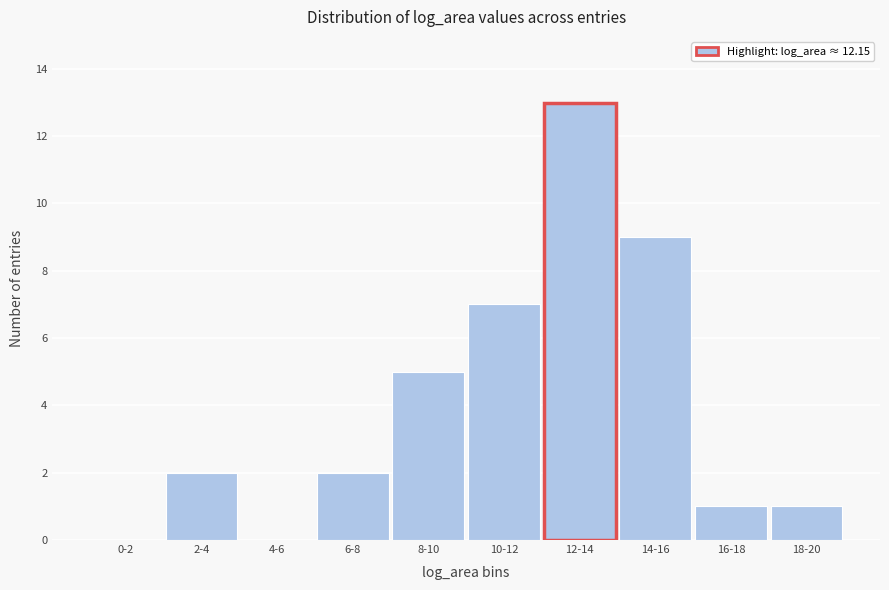

Reading left to right, list all the values displayed in this chart.

0-2=0	2-4=2	4-6=0	6-8=2	8-10=5	10-12=7	12-14=13	14-16=9	16-18=1	18-20=1